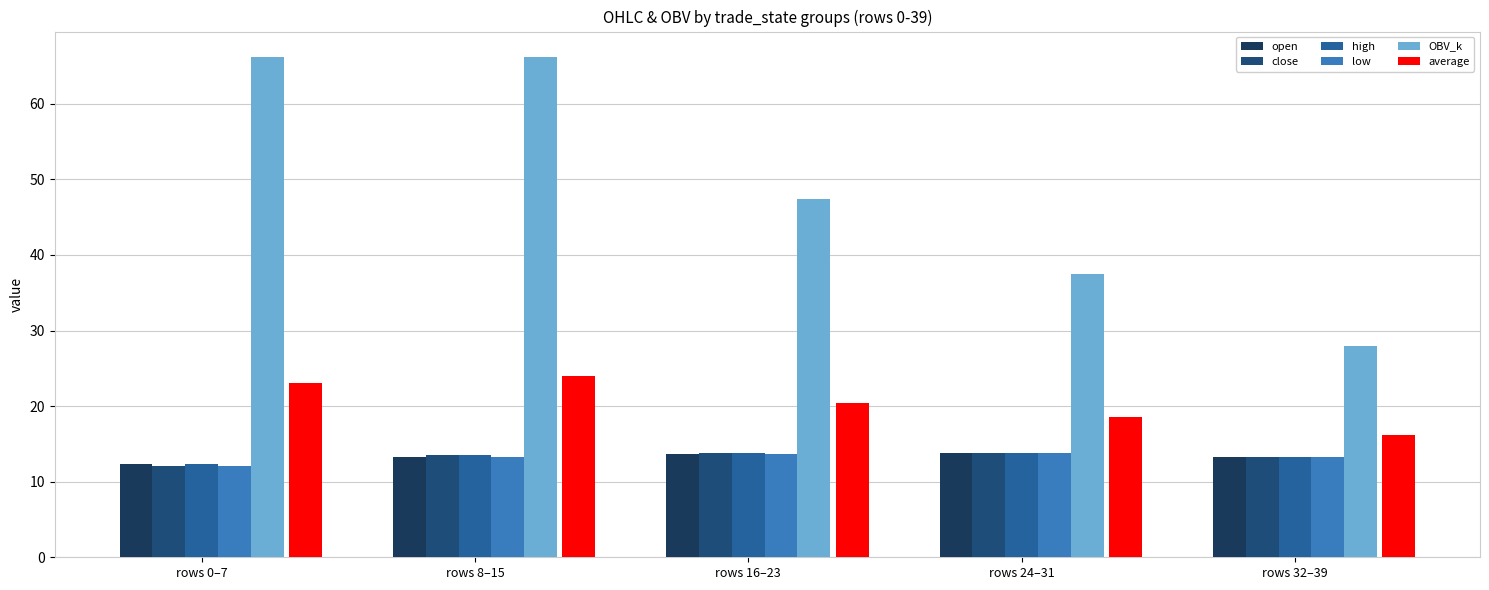

The average series shows 14.0 at rows 0–7. True or false?

False